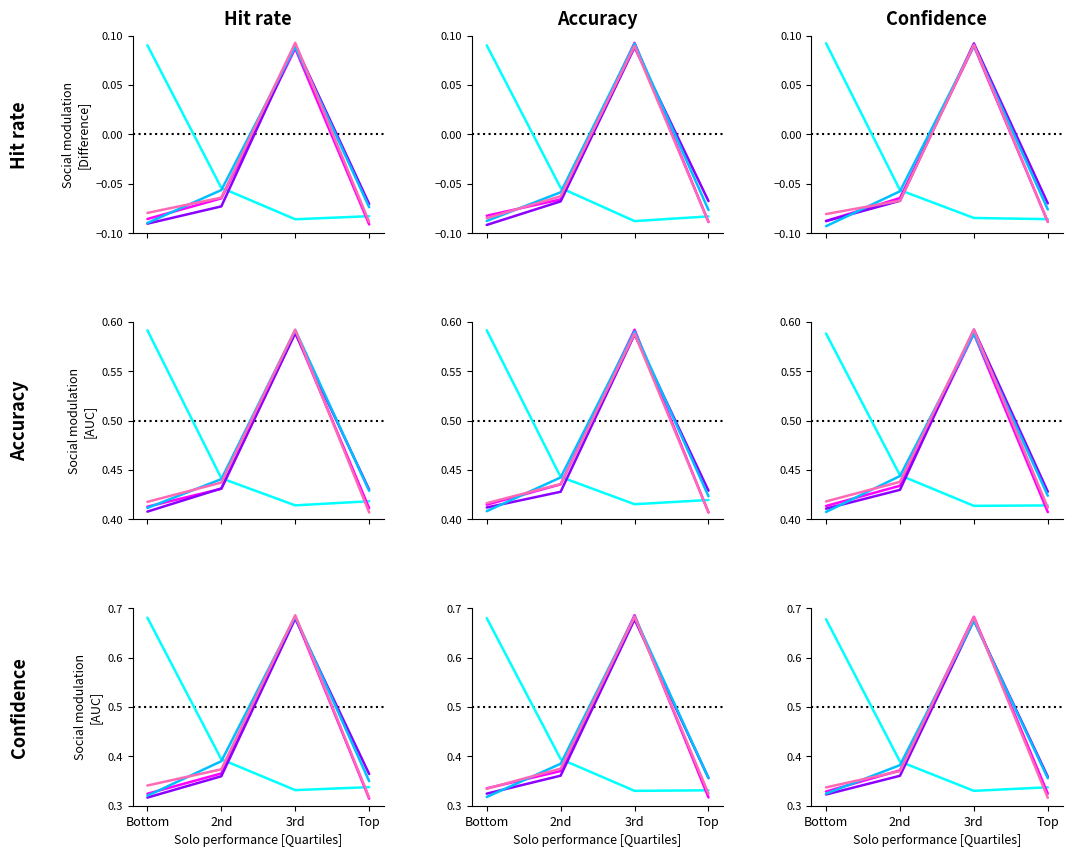

True or false: series_3 has more than 1 points higher than both neighbors.

False